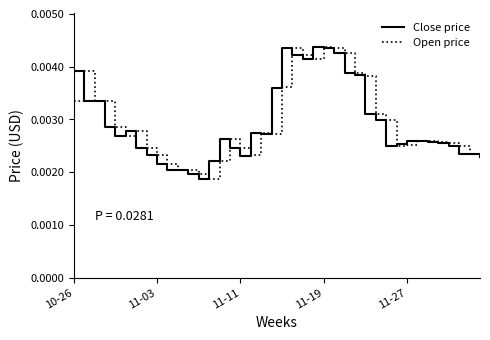

Which series has the largest total across all categories?

Open price